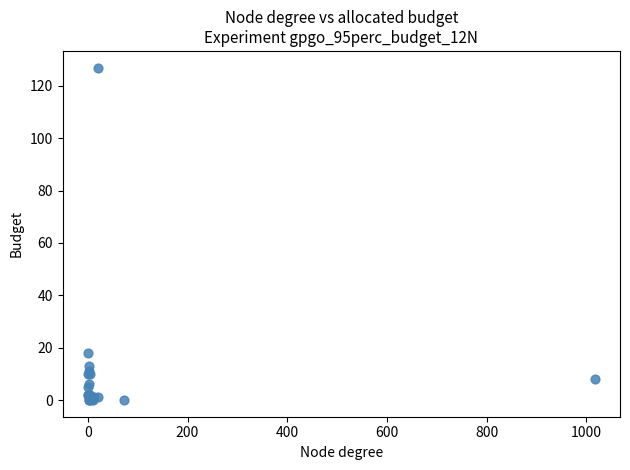

What Y value in the scatter plot is closest to 63?

18